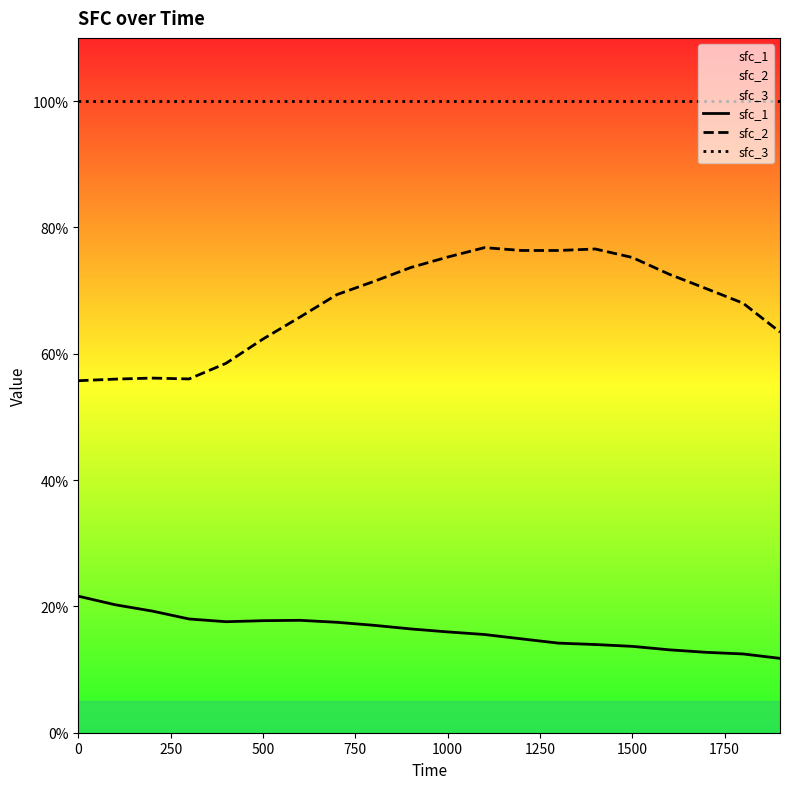

Which series has the largest total across all categories?

sfc_3